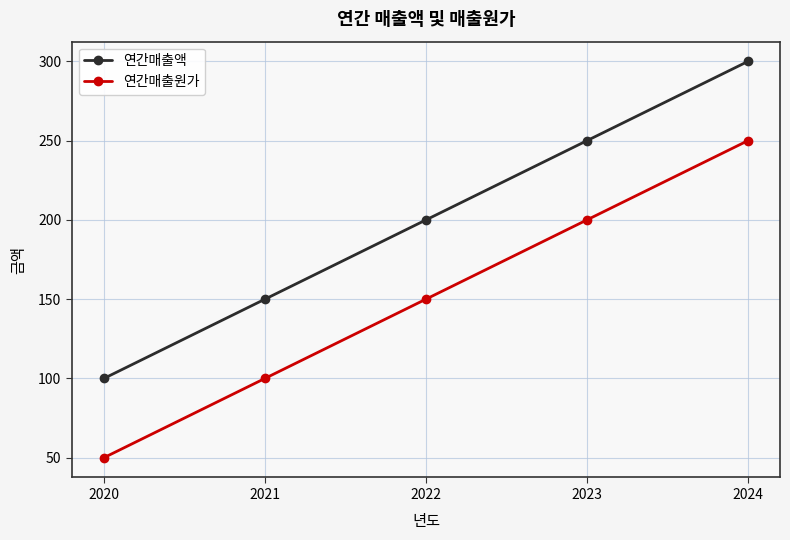

True or false: 연간매출원가 has a value of 26 at 2020.

False